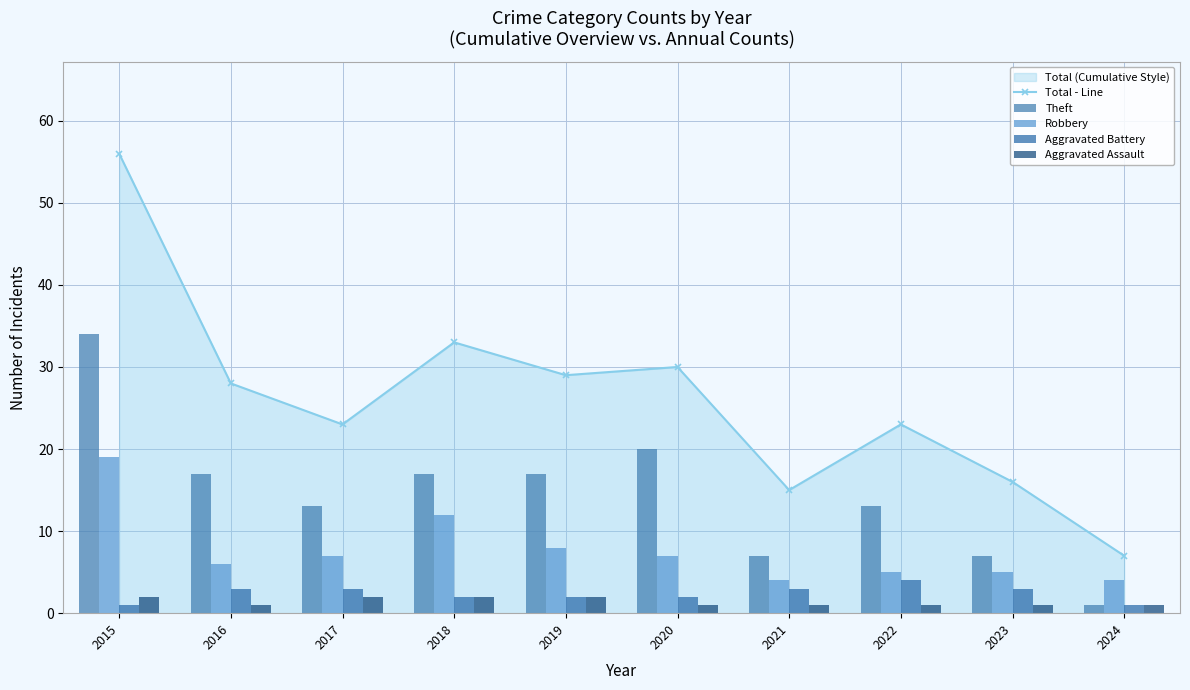

How many data points in Robbery are less than 7?

5